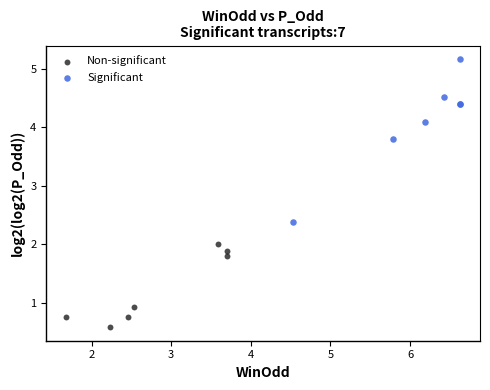

Which series contains the highest Y value?

Significant